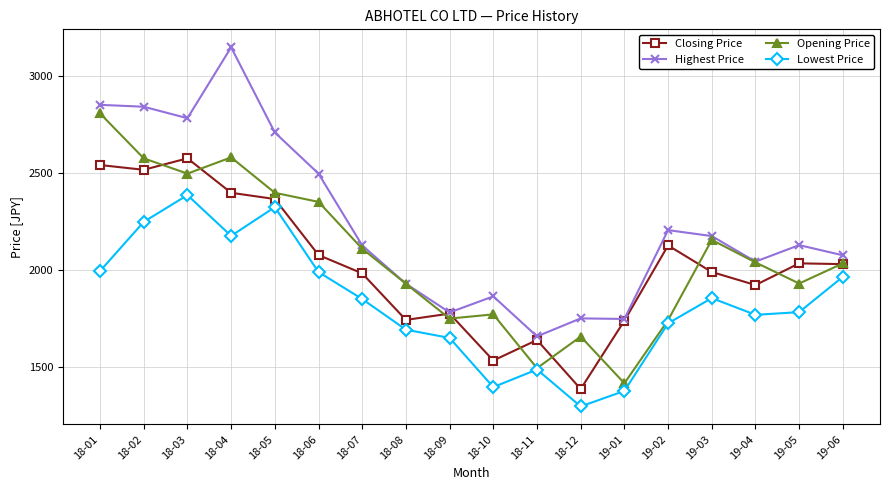

Between 18-03 and 19-02, which series saw the biggest shift?

Opening Price